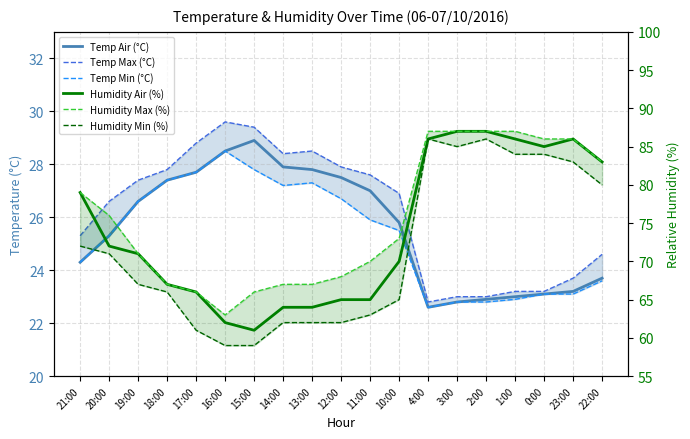

How many values in the Humidity Air (%) series exceed 71?

9